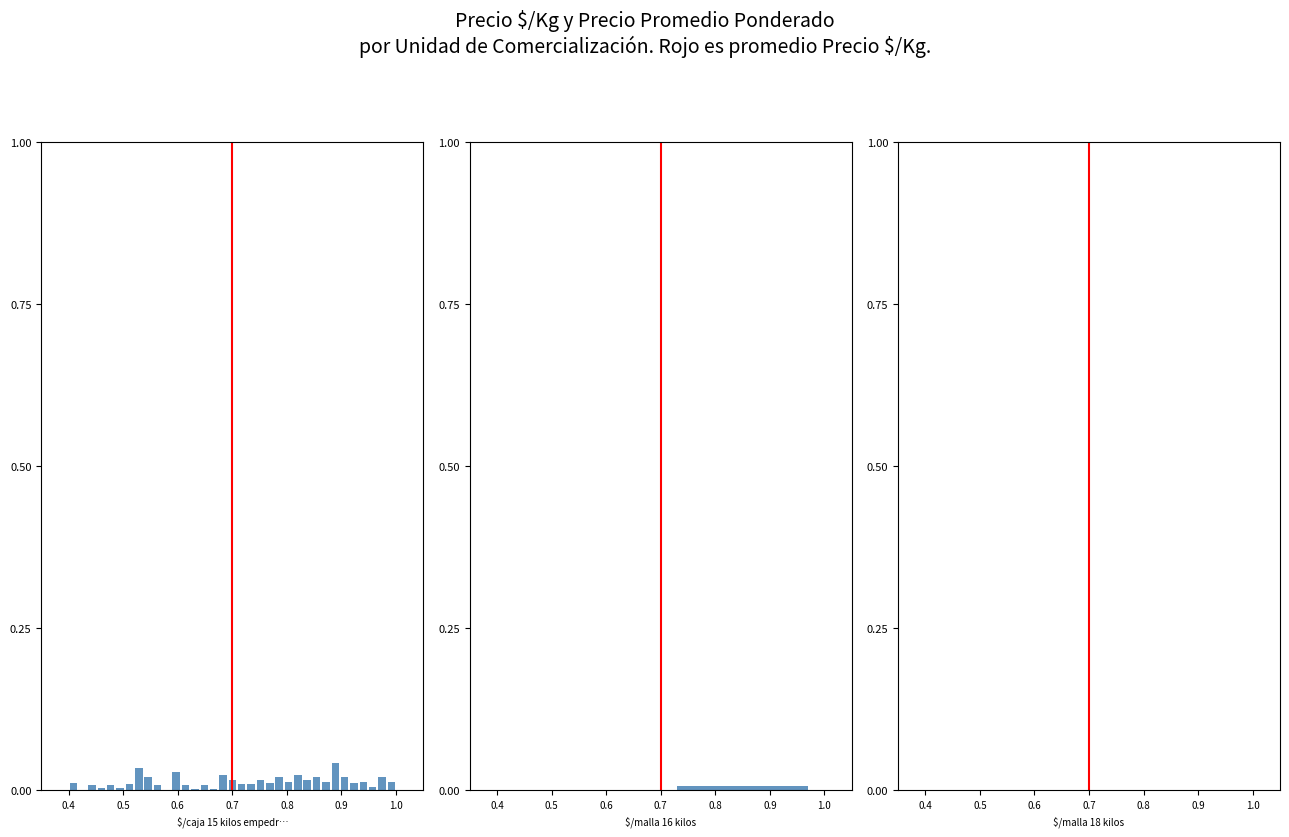

Is the value of Precio $/Kg at 0.3 greater than the value of Promedio $/Kg at 0.4?

No